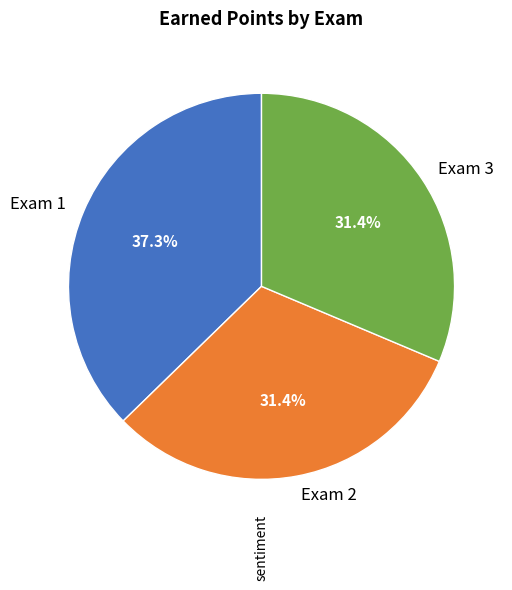

The Exam 2 slice represents 20% of the pie. True or false?

False